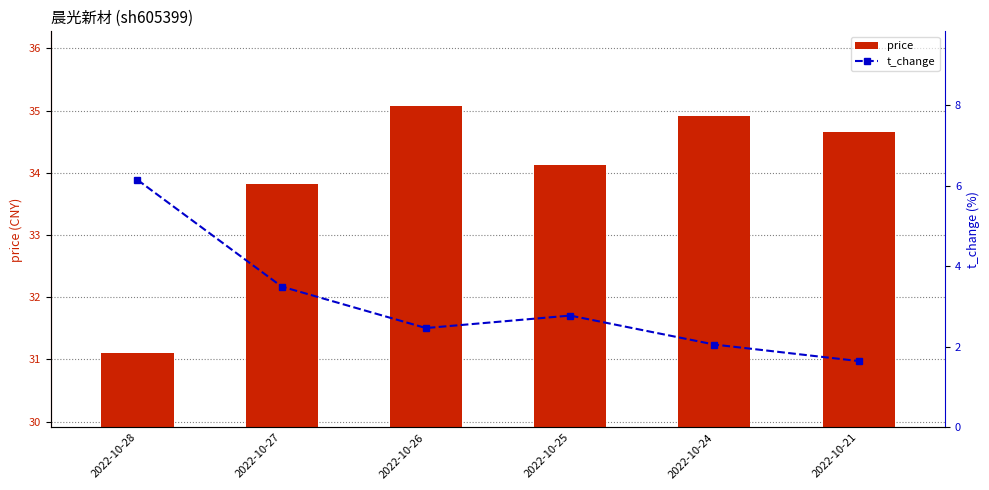

The value of t_change at 2022-10-24 is 3.5. True or false?

False